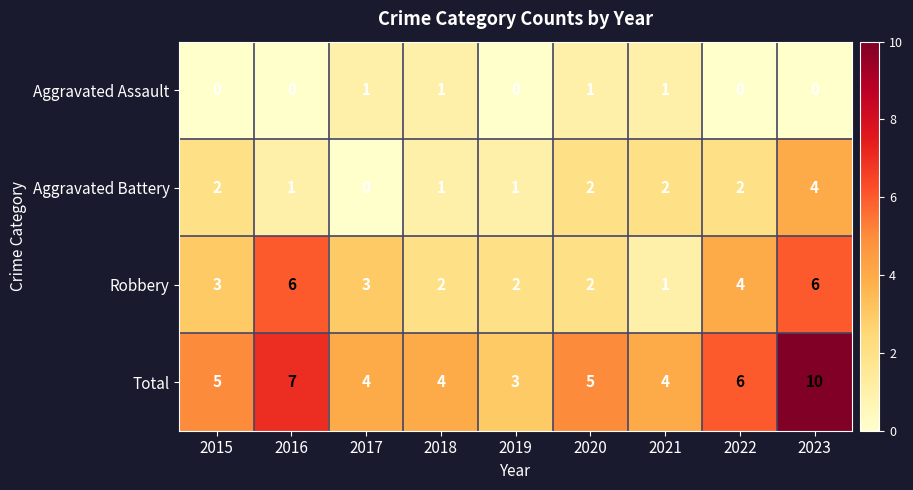

Count the number of categories in the chart.

9